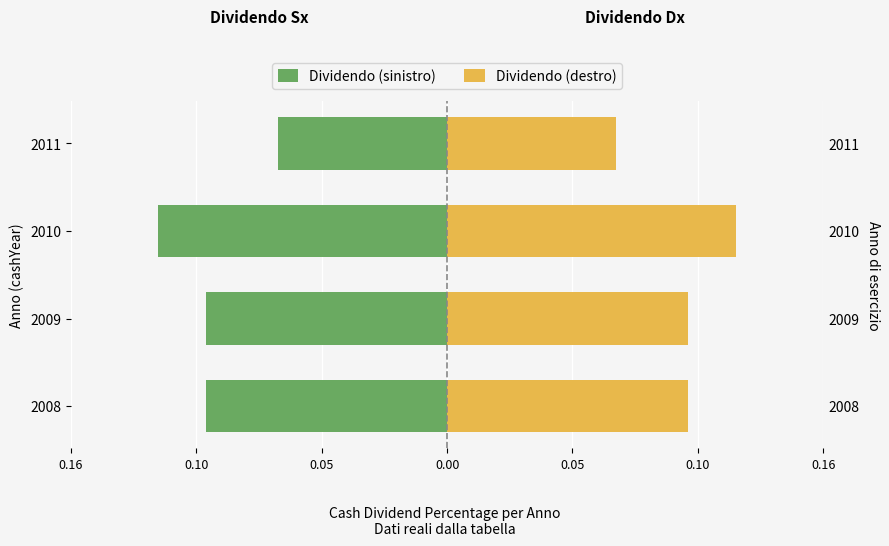

List the series in order of their overall mean, highest first.

Dividendo (destro), Dividendo (sinistro)